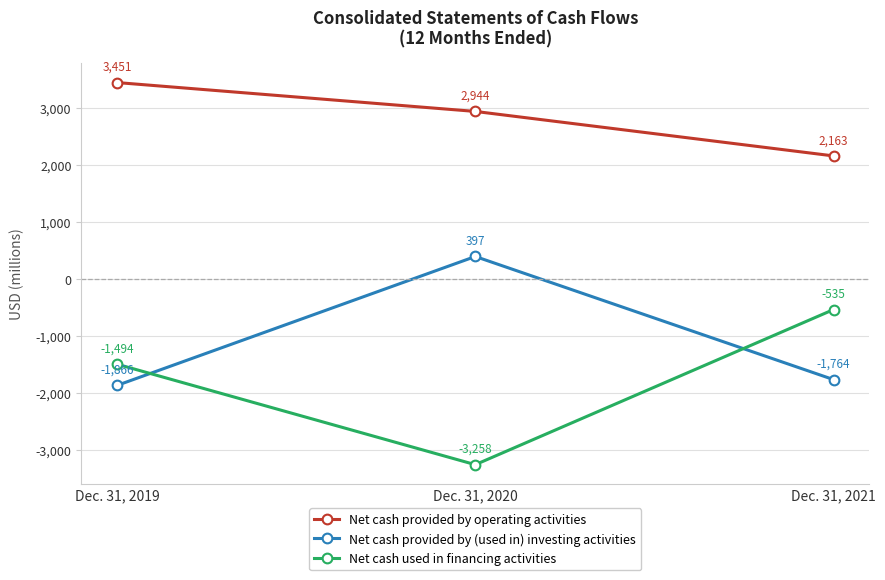

What is the spread (max minus min) of values at Dec. 31, 2020?

6202